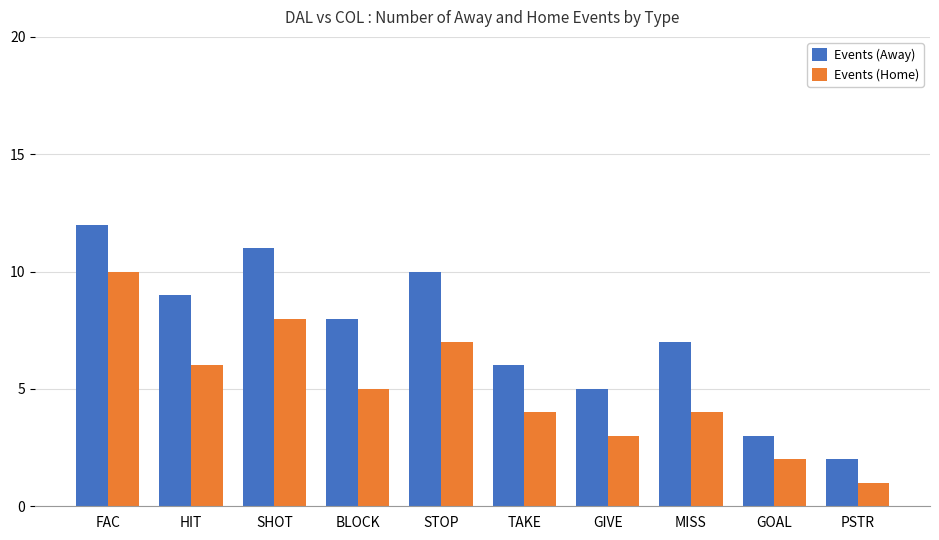

What is the maximum value for Events (Home)?

10